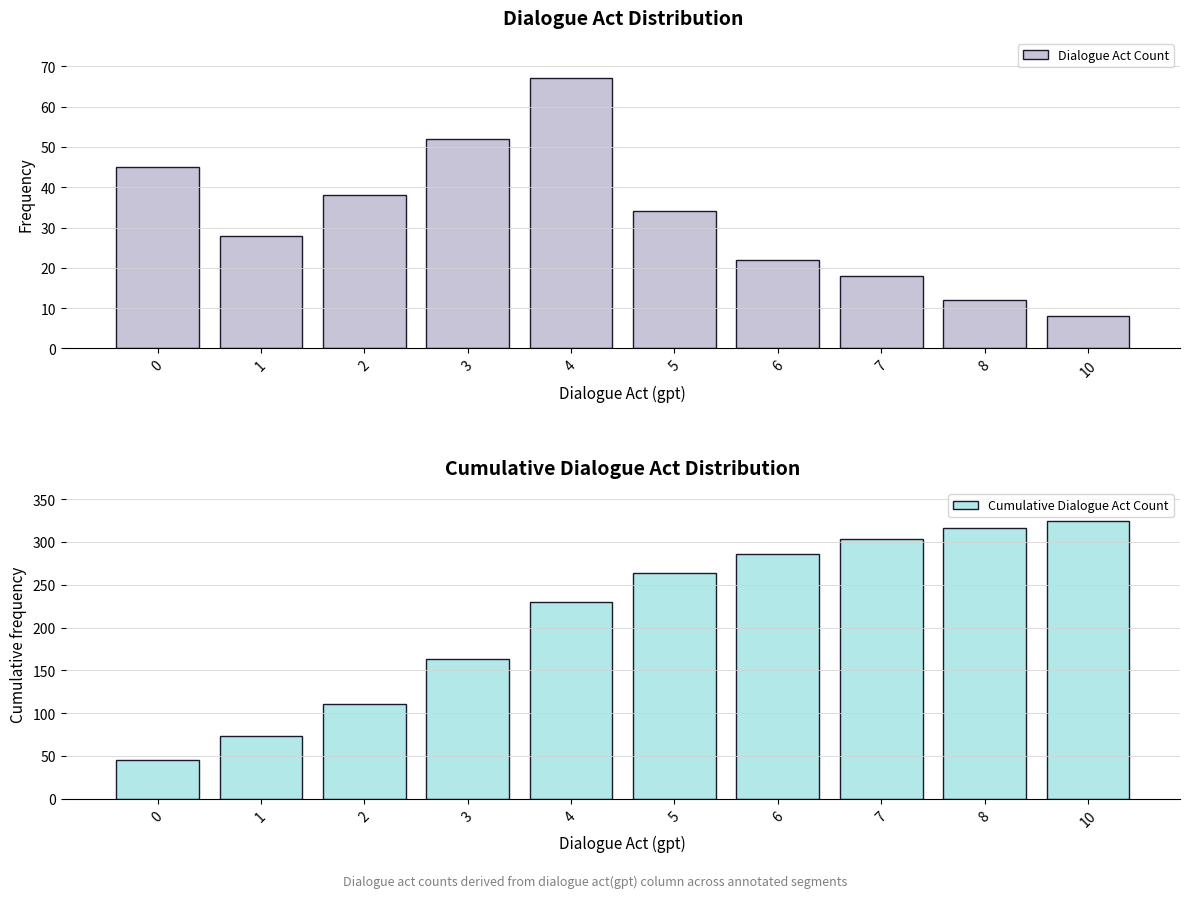

Reading right to left, what are all the values shown in this chart?

Dialogue Act Count: 10=8	8=12	7=18	6=22	5=34	4=67	3=52	2=38	1=28	0=45
Cumulative Dialogue Act Count: 10=324	8=316	7=304	6=286	5=264	4=230	3=163	2=111	1=73	0=45